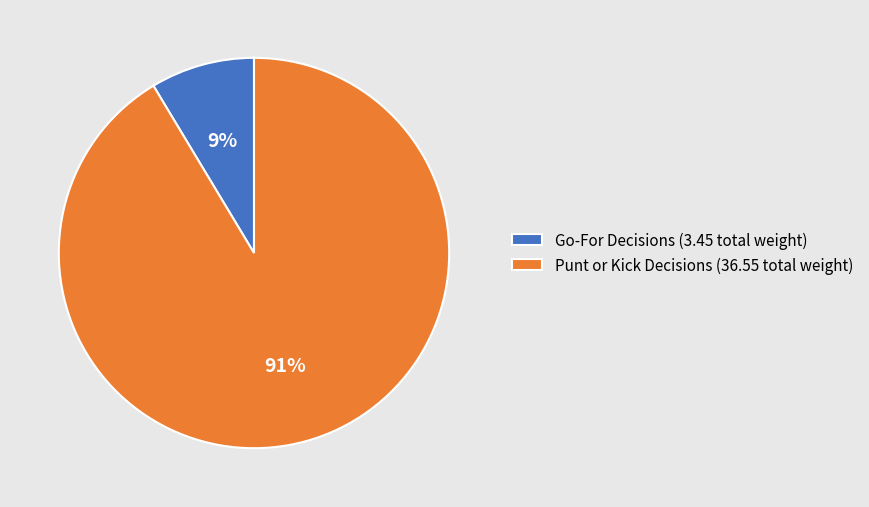

How many segments does this pie chart have?

2